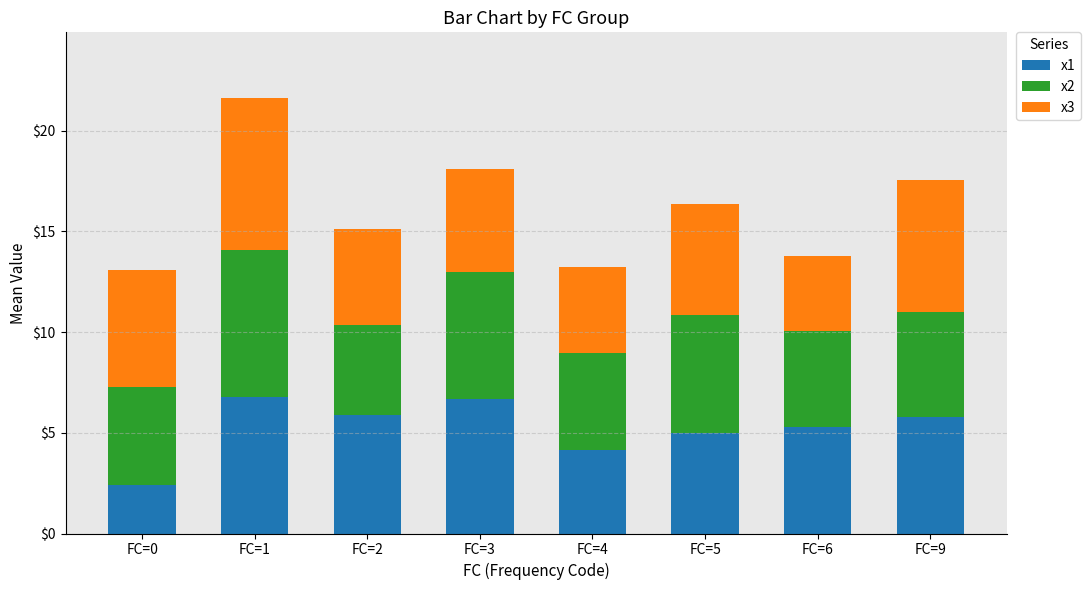

The value of x1 at FC=2 is 10.2. True or false?

False